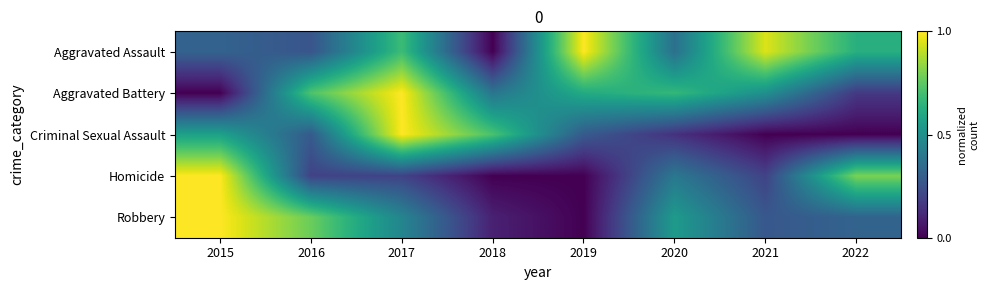

Reading right to left, extract all data points from this chart.

Aggravated Assault: 2022=0.6	2021=0.9	2020=0.4	2019=1.0	2018=0.0	2017=0.7	2016=0.3	2015=0.3
Aggravated Battery: 2022=0.2	2021=0.5	2020=0.7	2019=0.6	2018=0.4	2017=1.0	2016=0.7	2015=0.0
Criminal Sexual Assault: 2022=0.0	2021=0.0	2020=0.1	2019=0.3	2018=0.7	2017=1.0	2016=0.3	2015=0.6
Homicide: 2022=0.8	2021=0.2	2020=0.4	2019=0.0	2018=0.0	2017=0.2	2016=0.2	2015=1.0
Robbery: 2022=0.3	2021=0.3	2020=0.5	2019=0.0	2018=0.1	2017=0.5	2016=0.8	2015=1.0